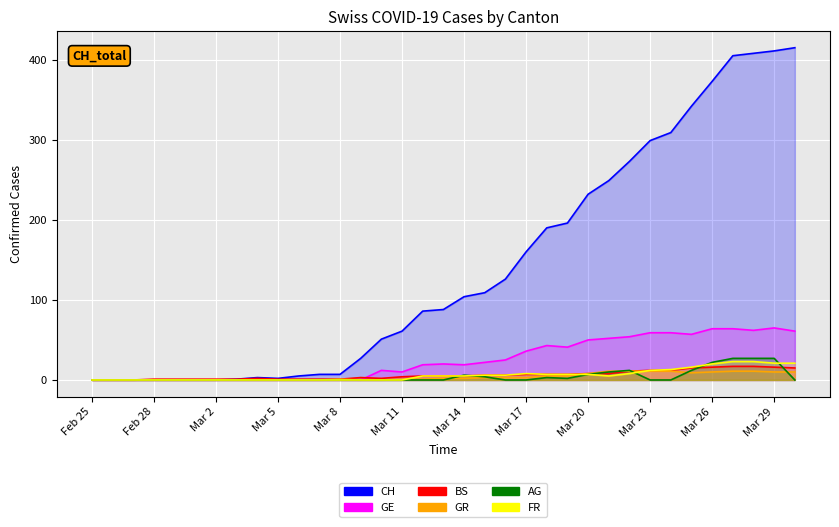

Reading left to right, what are all the values shown in this chart?

CH: 0	0	0	0	0	0	0	1	3	2	5	7	7	27	51	61	86	88	104	109	126	160	190	196	232	249	273	299	309	342	373	405	408	411	415
GE: 0	0	0	0	0	0	0	0	0	0	0	0	0	0	12	10	19	20	19	22	25	36	43	41	50	52	54	59	59	57	64	64	62	65	61
BS: 0	0	0	1	1	1	1	1	2	1	1	1	1	3	2	4	5	5	5	6	6	7	7	7	8	8	11	12	12	15	16	17	17	16	15
GR: 0	0	0	0	0	0	0	0	0	0	0	0	1	0	0	1	1	2	2	3	3	3	5	5	8	11	11	11	11	9	10	11	11	10	10
AG: 0	0	0	0	0	0	0	0	0	0	0	0	0	0	0	0	0	0	6	4	0	0	3	2	7	10	12	0	0	12	22	27	27	27	0
FR: 0	0	0	0	0	0	0	0	0	0	0	0	0	0	0	0	5	5	5	6	6	8	7	7	7	5	8	12	13	16	20	23	23	21	21